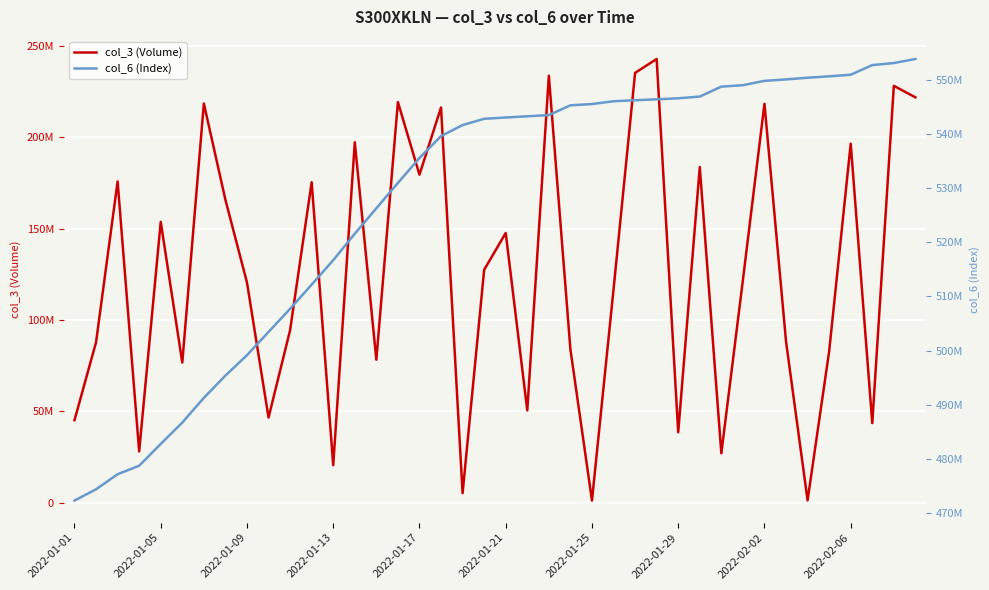

What is the sum of all col_6 (Index) values?

21097362838